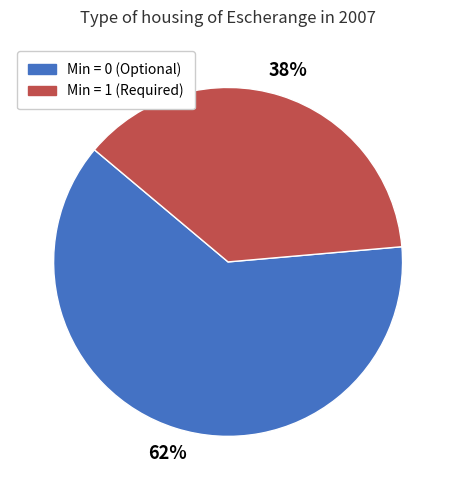

To the nearest percent, what is the average slice percentage?

50%